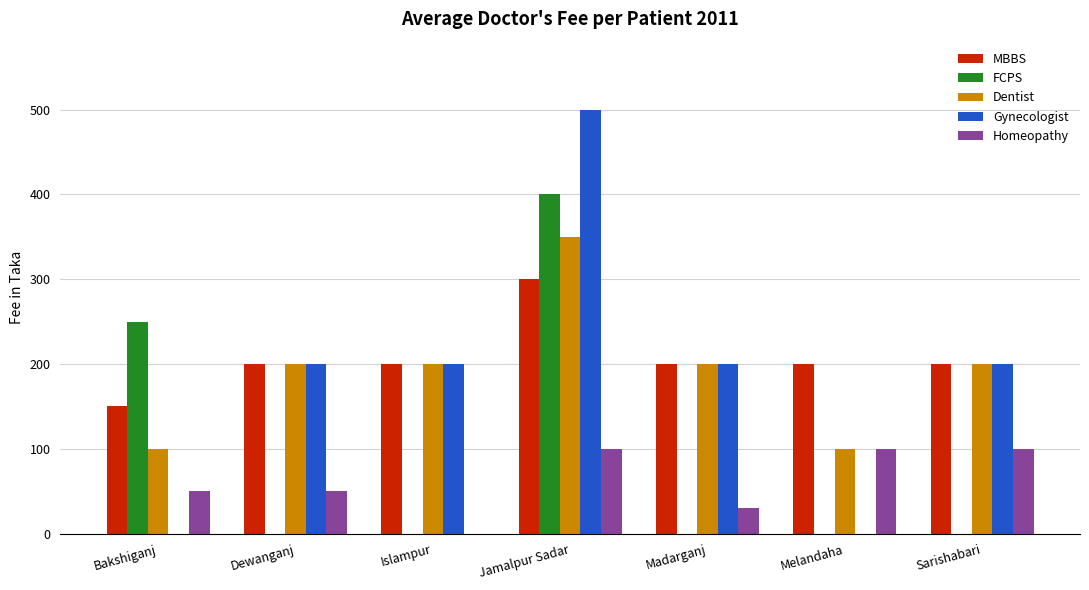

Are the bars grouped side by side (vs. stacked)?

Yes